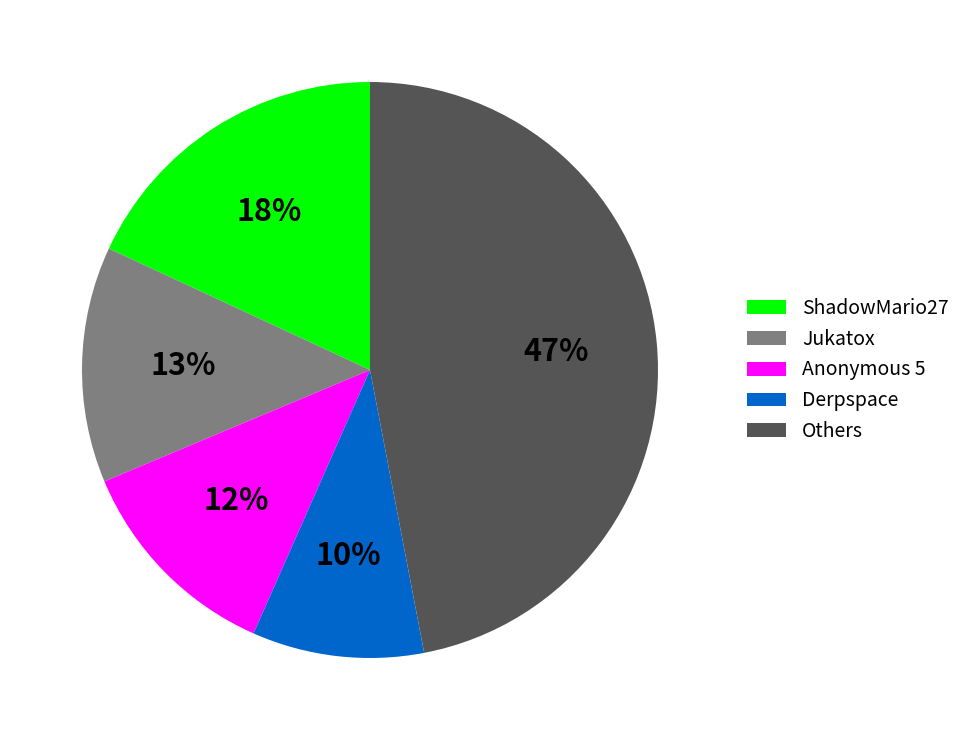

Is Jukatox the majority of the pie?

No